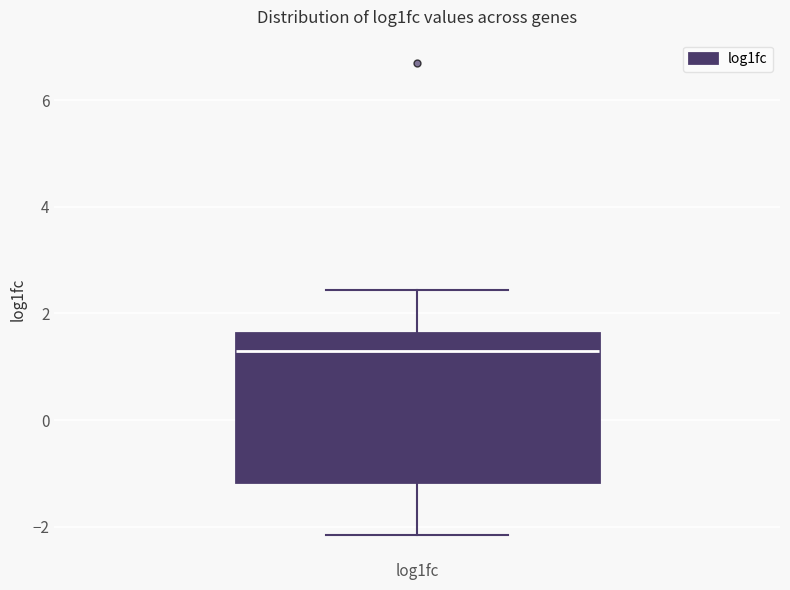

Transcribe this box plot: give where the median line is, the range the box spans, and where the two whiskers end, as read against the y-axis. The values are not printed on the chart, so give them approximately, as read against the axis.

median 1.2, box -1.2 to 1.6, whiskers -2.2 to 2.4